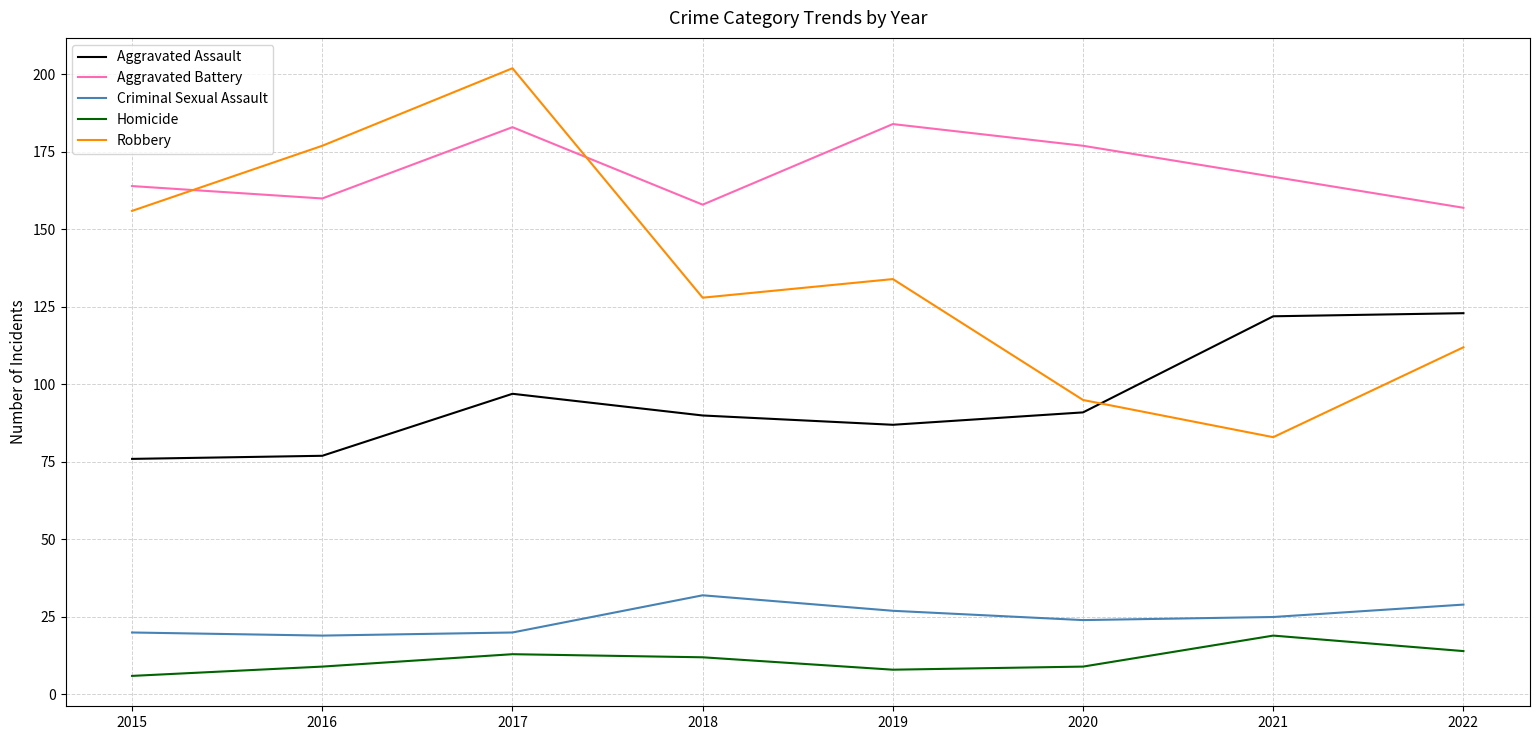

Reading right to left, extract all data points from this chart.

Aggravated Assault: 123	122	91	87	90	97	77	76
Aggravated Battery: 157	167	177	184	158	183	160	164
Criminal Sexual Assault: 29	25	24	27	32	20	19	20
Homicide: 14	19	9	8	12	13	9	6
Robbery: 112	83	95	134	128	202	177	156